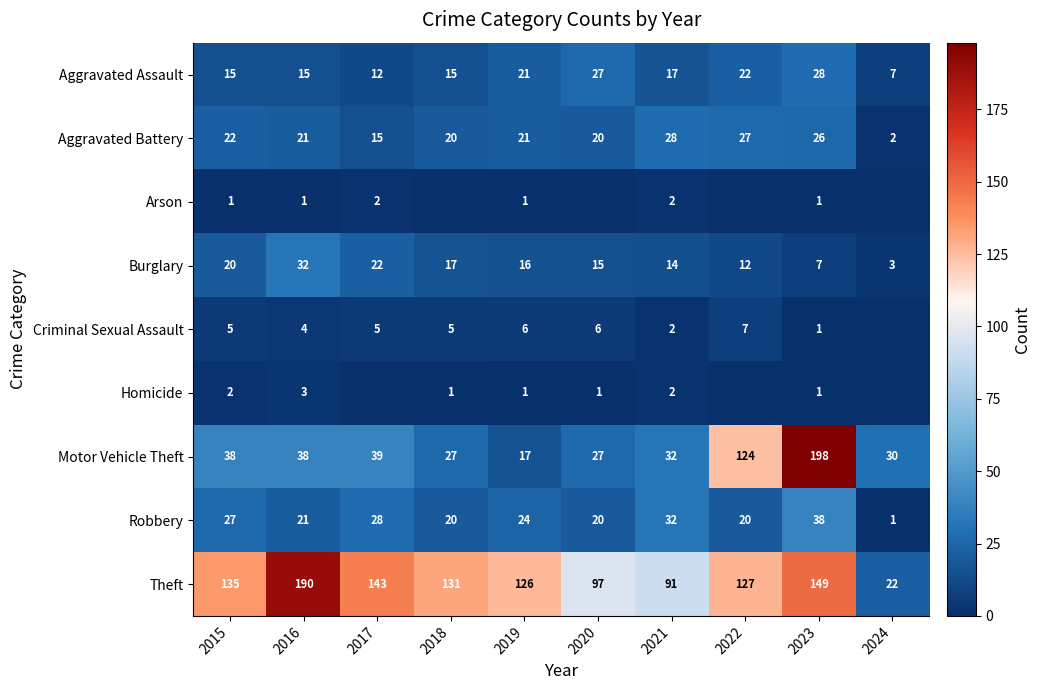

Where is Motor Vehicle Theft nearest to the value 107?

2022